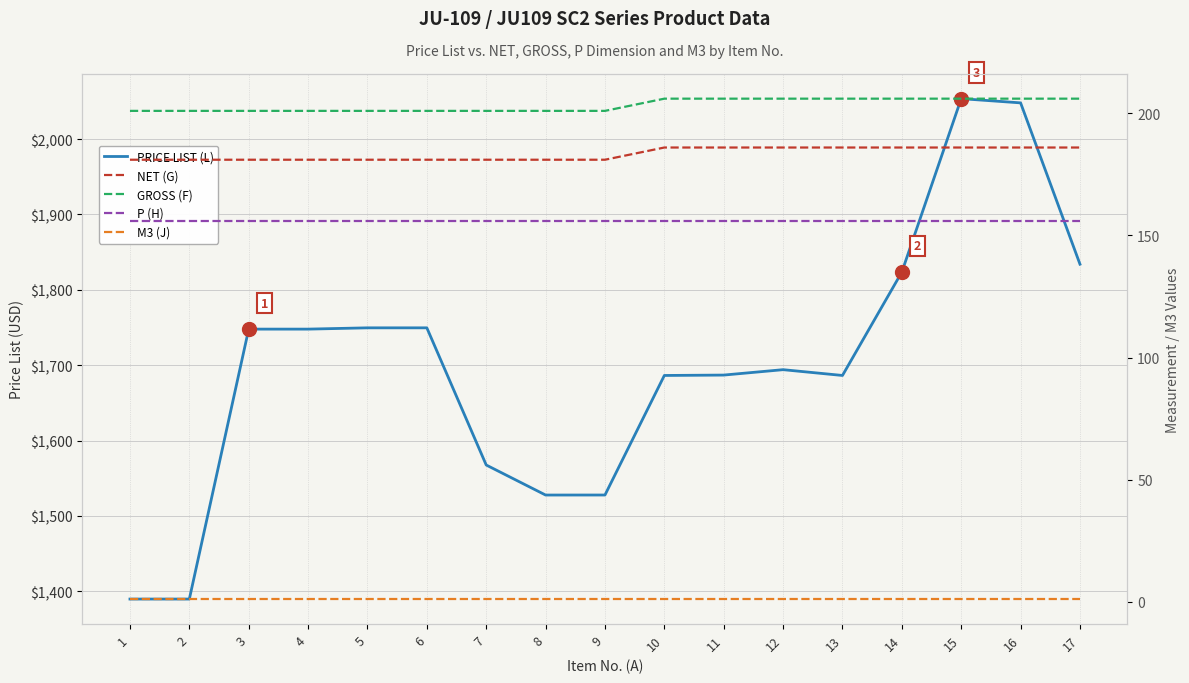

What is the sum of all P (H) values?

2652.0